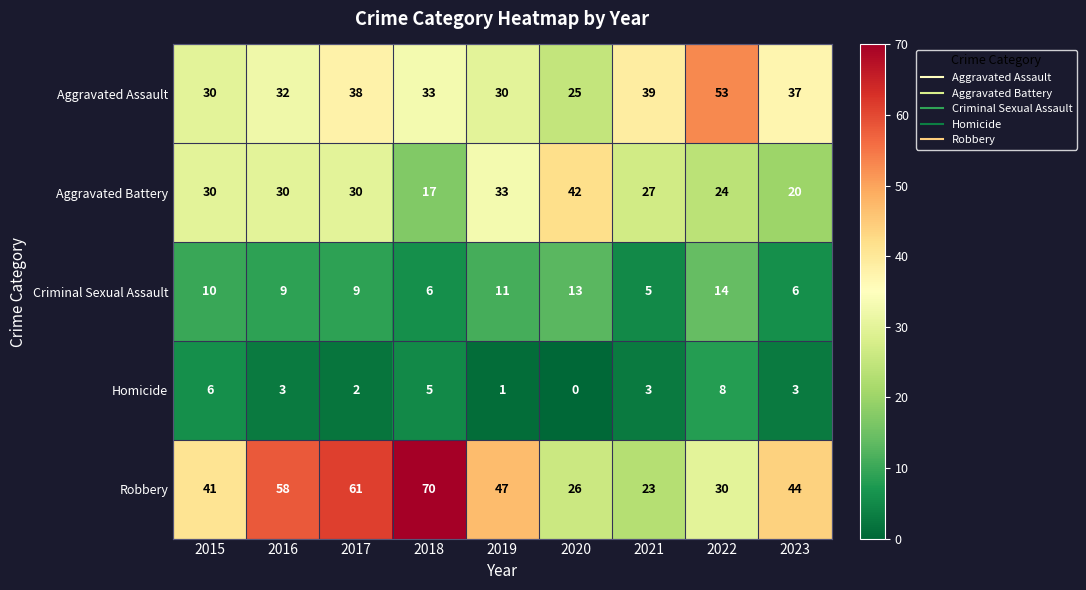

What is the maximum value shown in the chart?

70